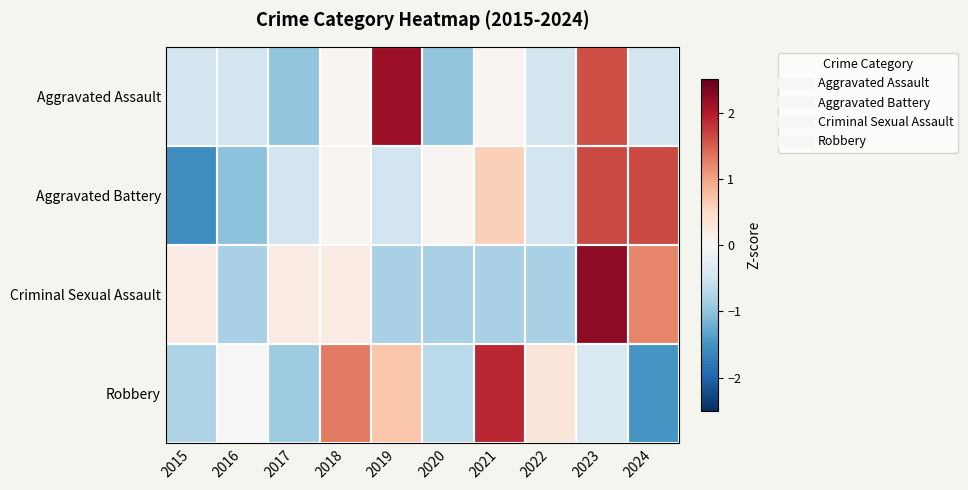

At how many categories does at least one series exceed 0?

10